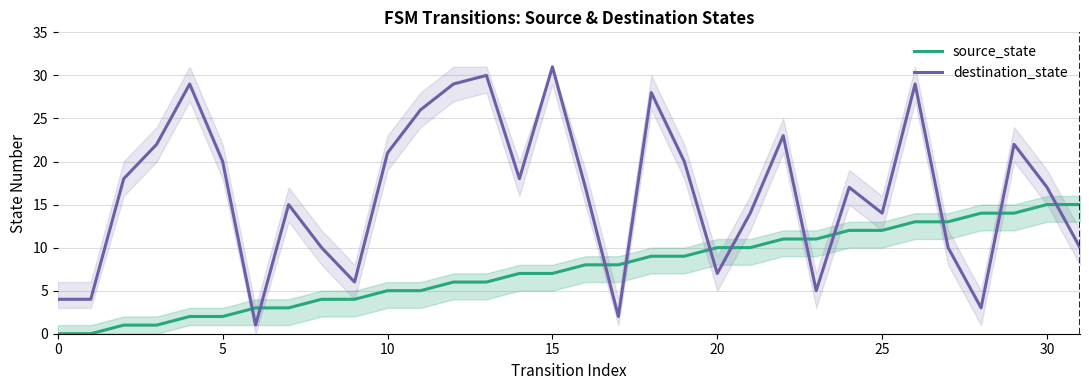

At which label does destination_state reach its peak?

15